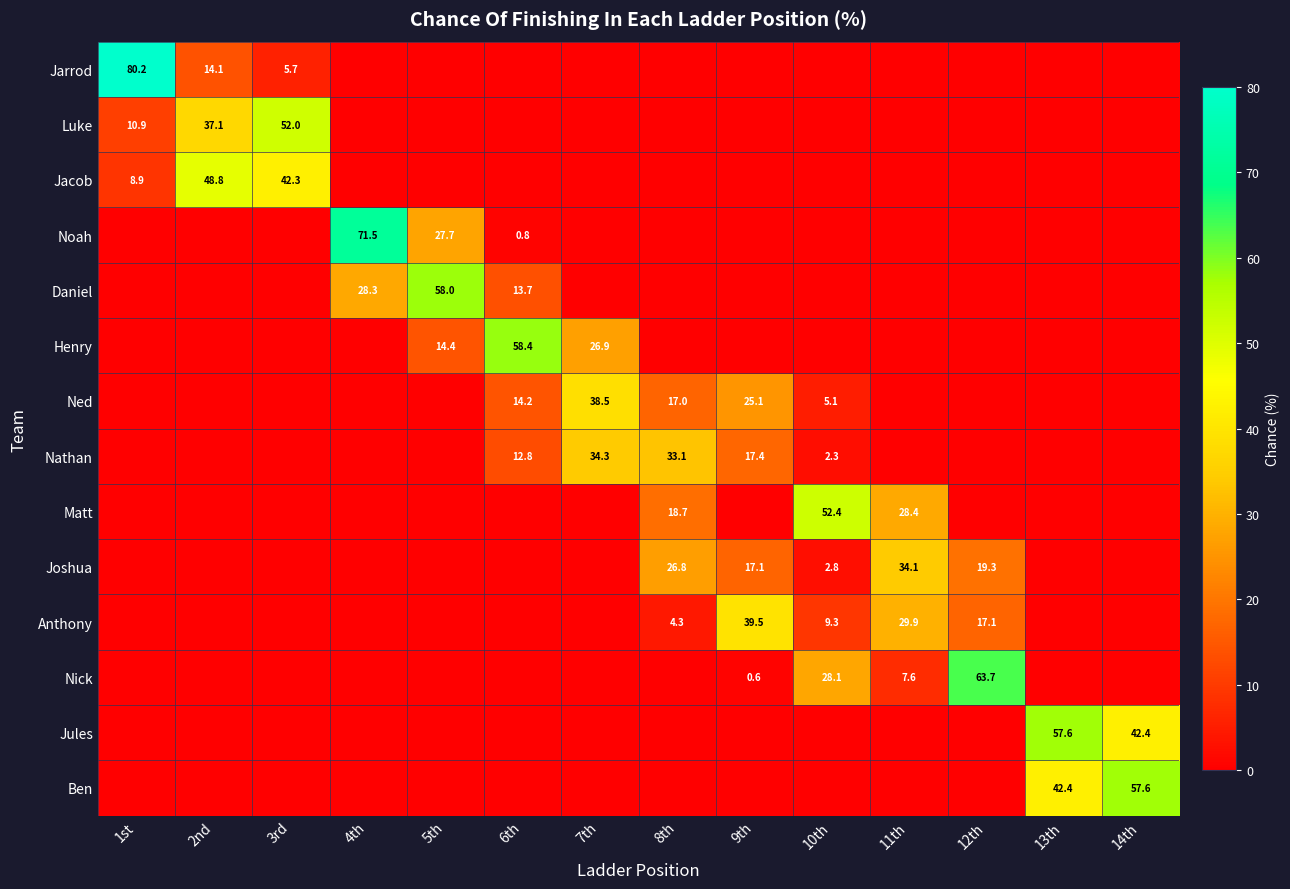

At 14th, list the series in order from largest to smallest.

Ben, Jules, Jarrod, Luke, Jacob, Noah, Daniel, Henry, Ned, Nathan, Matt, Joshua, Anthony, Nick